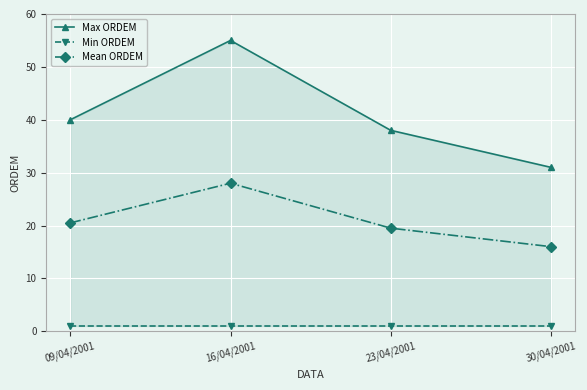

How many interior local peaks does the Mean ORDEM series have?

1